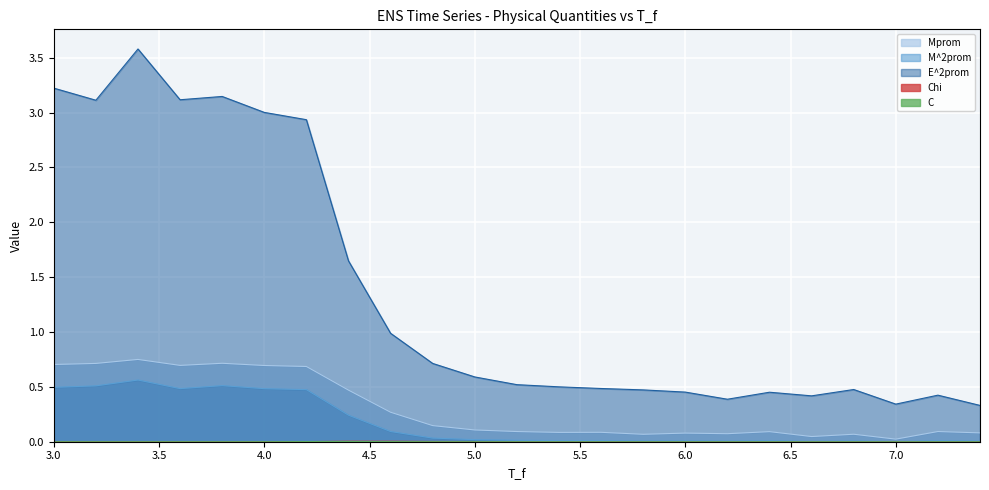

In Mprom, how many points are lower than both neighbors (excluding endpoints)?

6